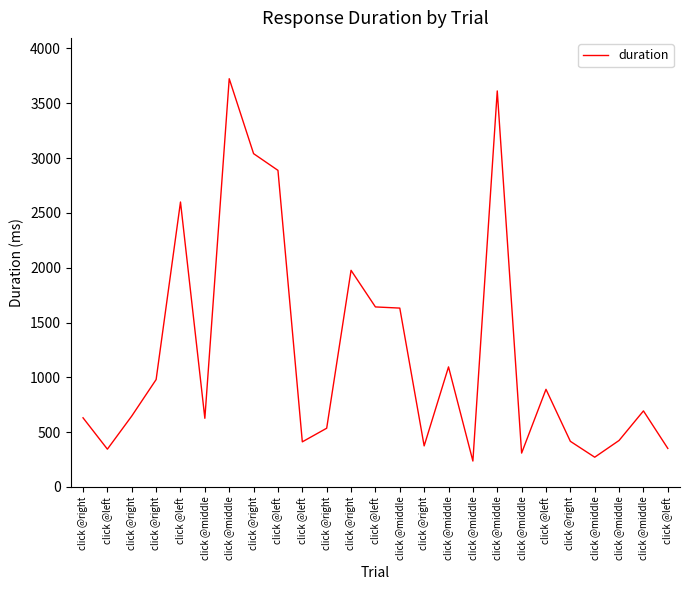

How many lines are shown in the chart?

1